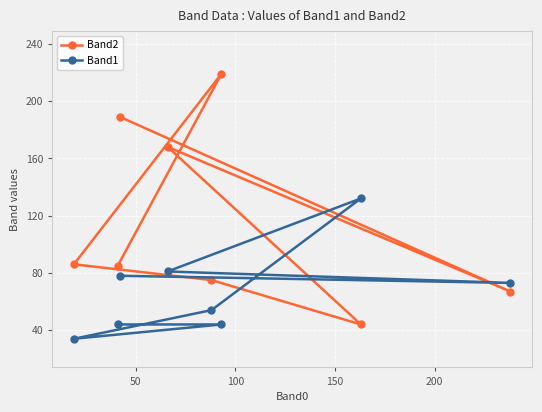

How many interior local peaks does the Band2 series have?

2